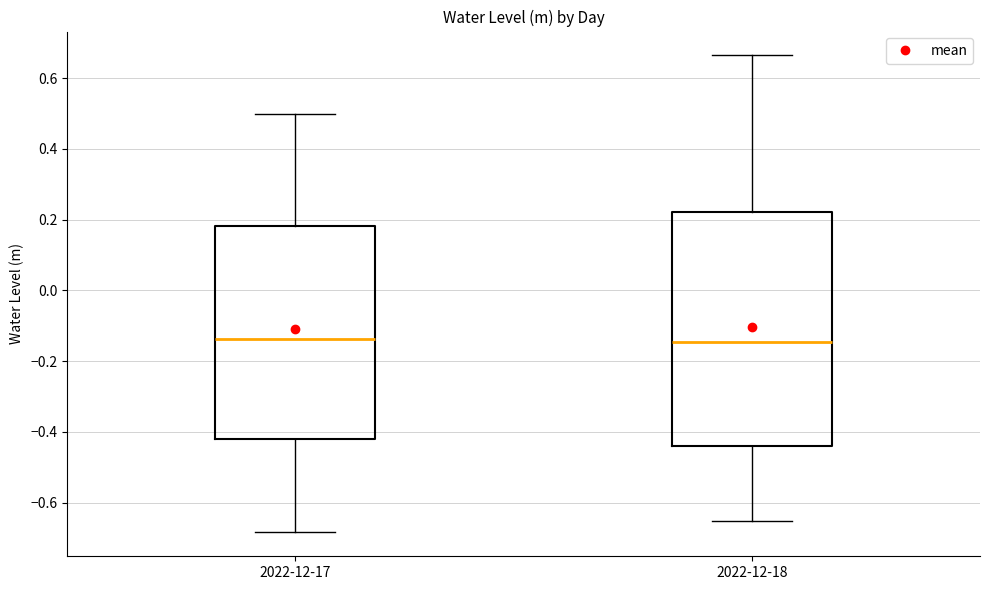

Where does the upper whisker of the box for 2022-12-17 end on the y-axis? The values are not printed on the chart, so give them approximately, as read against the axis.

0.50